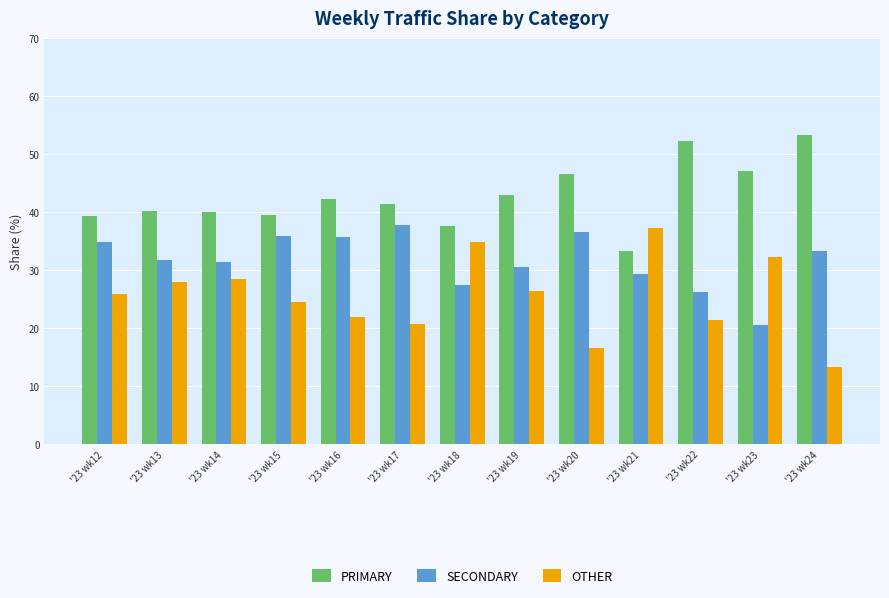

Does the chart contain any negative values?

No